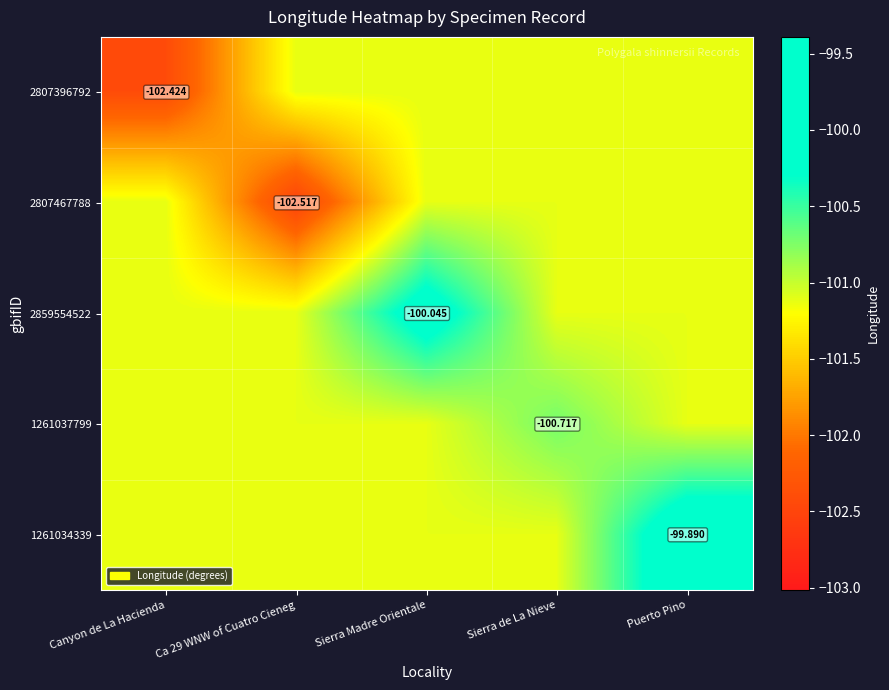

What is the lowest value of the 1261037799 series?

-101.1